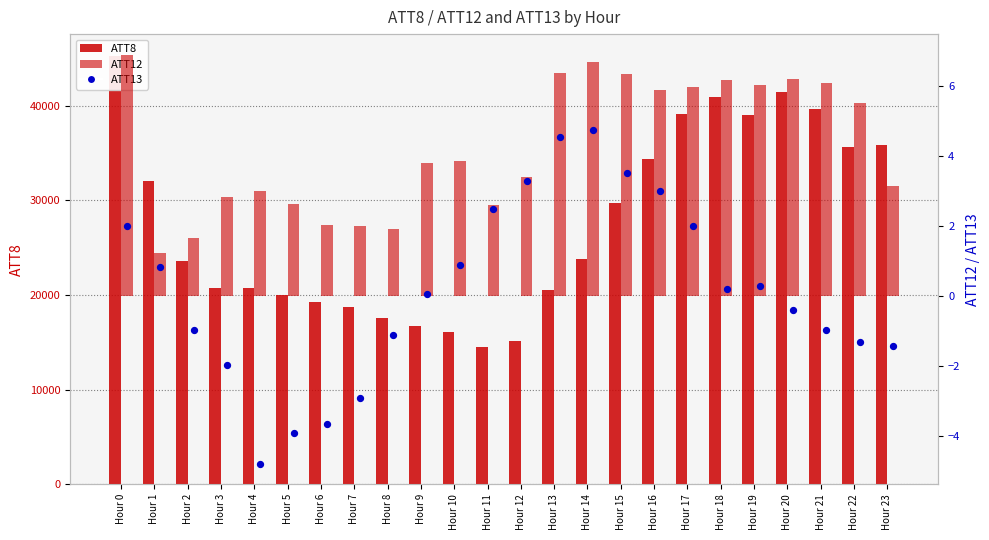

Is the value of ATT8 at Hour 16 greater than the value of ATT12 at Hour 18?

Yes